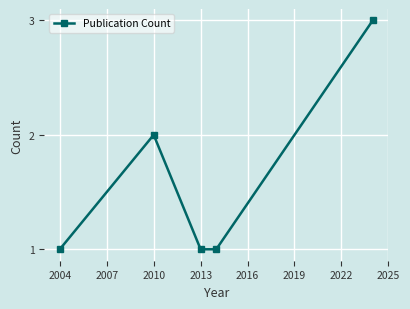

What is the sum of all values?

8